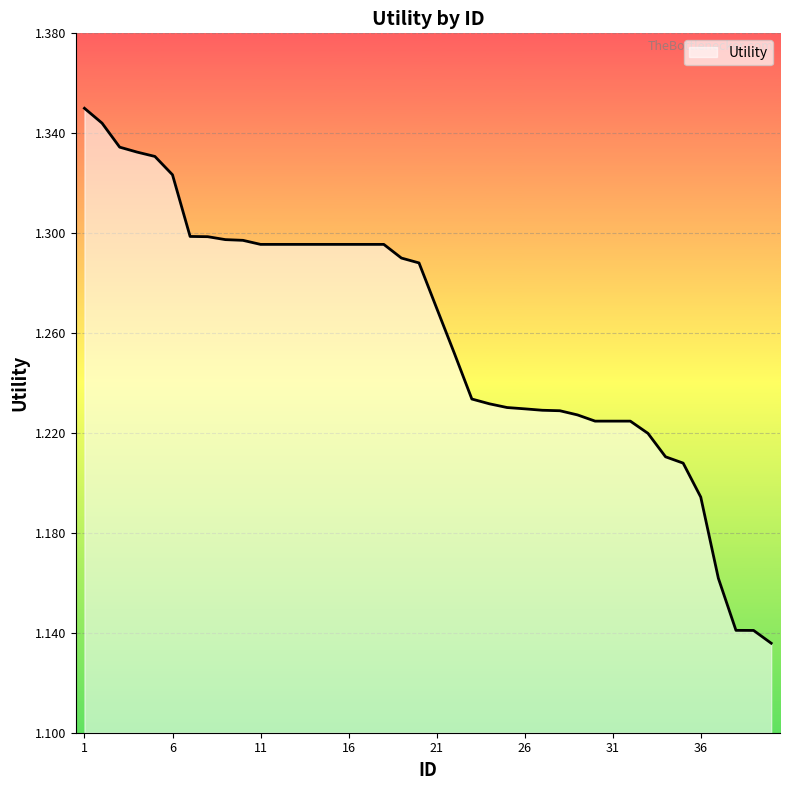

How many lines are shown in the chart?

1